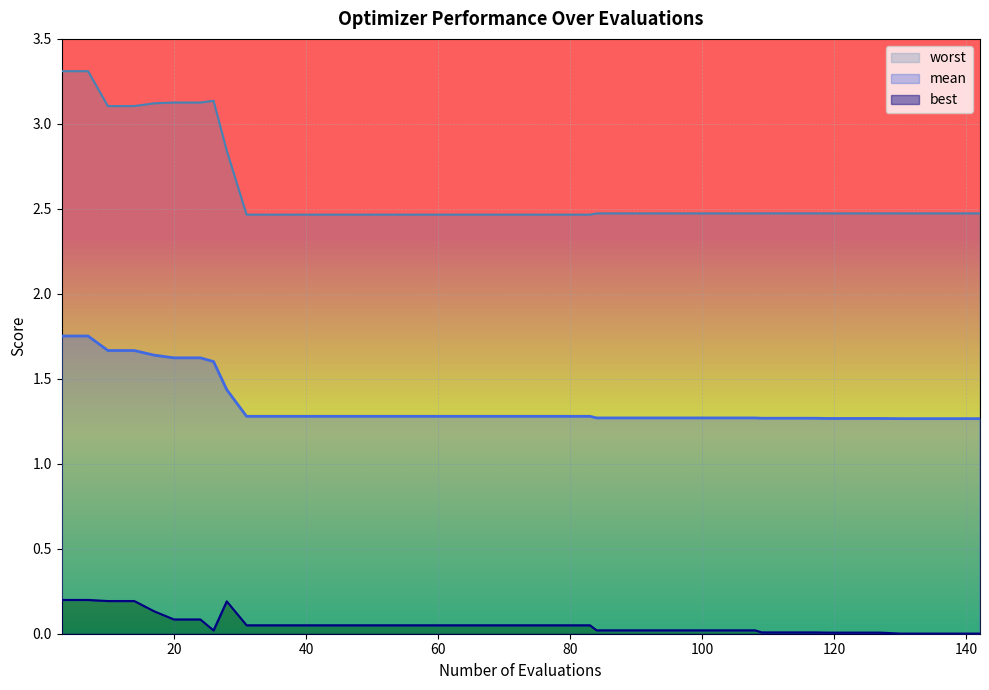

Which series has the largest total across all categories?

worst